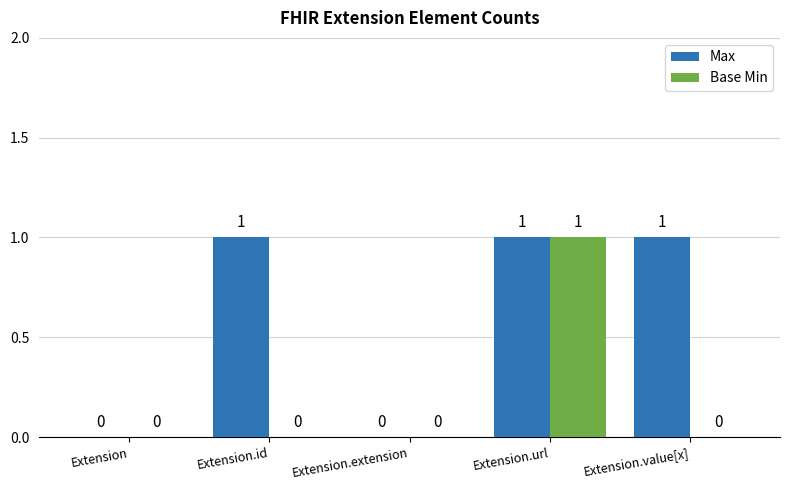

At which category is the sum across all series the highest?

Extension.url